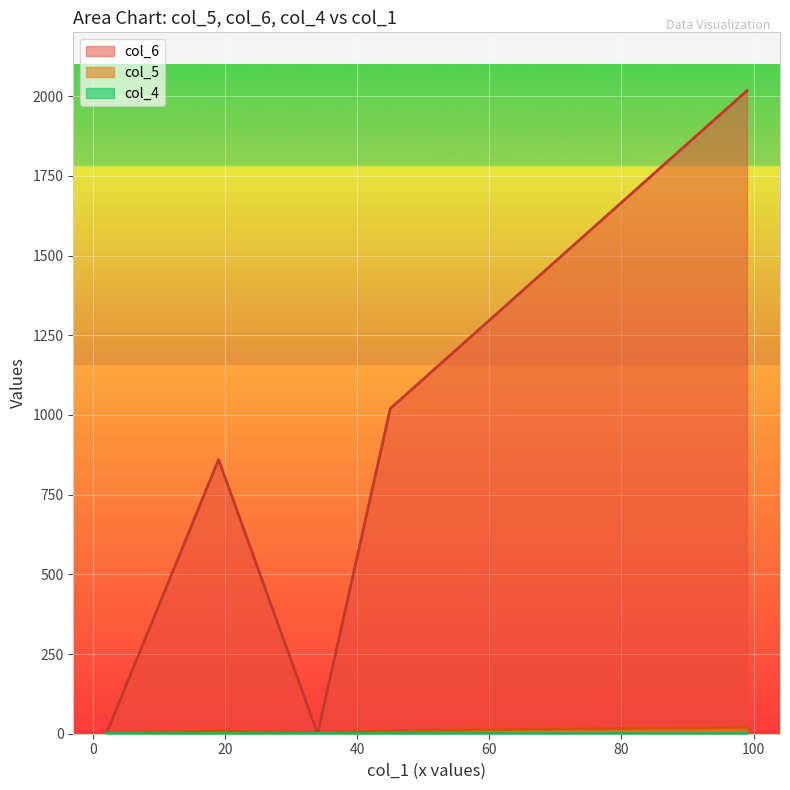

What is the difference between the second highest and minimum values in the col_6 series?

1020